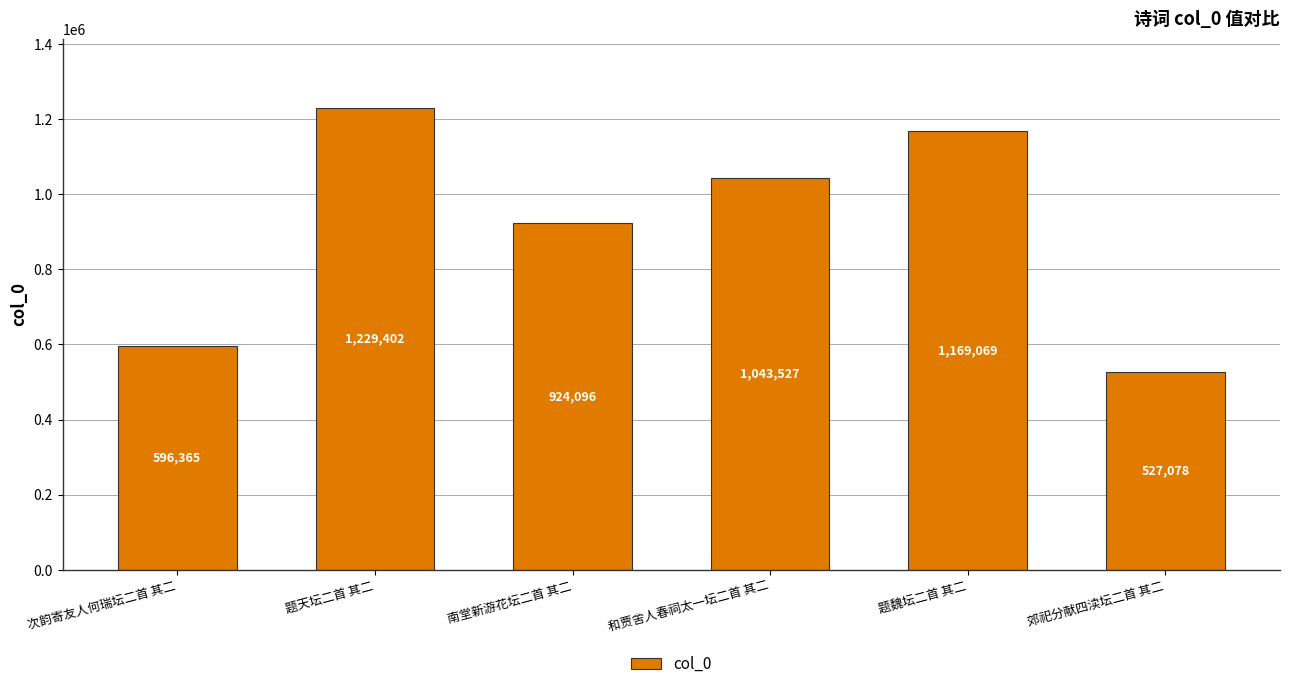

Reading left to right, transcribe all the data shown in this chart.

次韵寄友人何瑞坛二首 其二=596365	题天坛二首 其二=1229402	南堂新游花坛二首 其二=924096	和贾舍人春祠太一坛二首 其二=1043527	题魏坛二首 其二=1169069	郊祀分献四渎坛二首 其二=527078